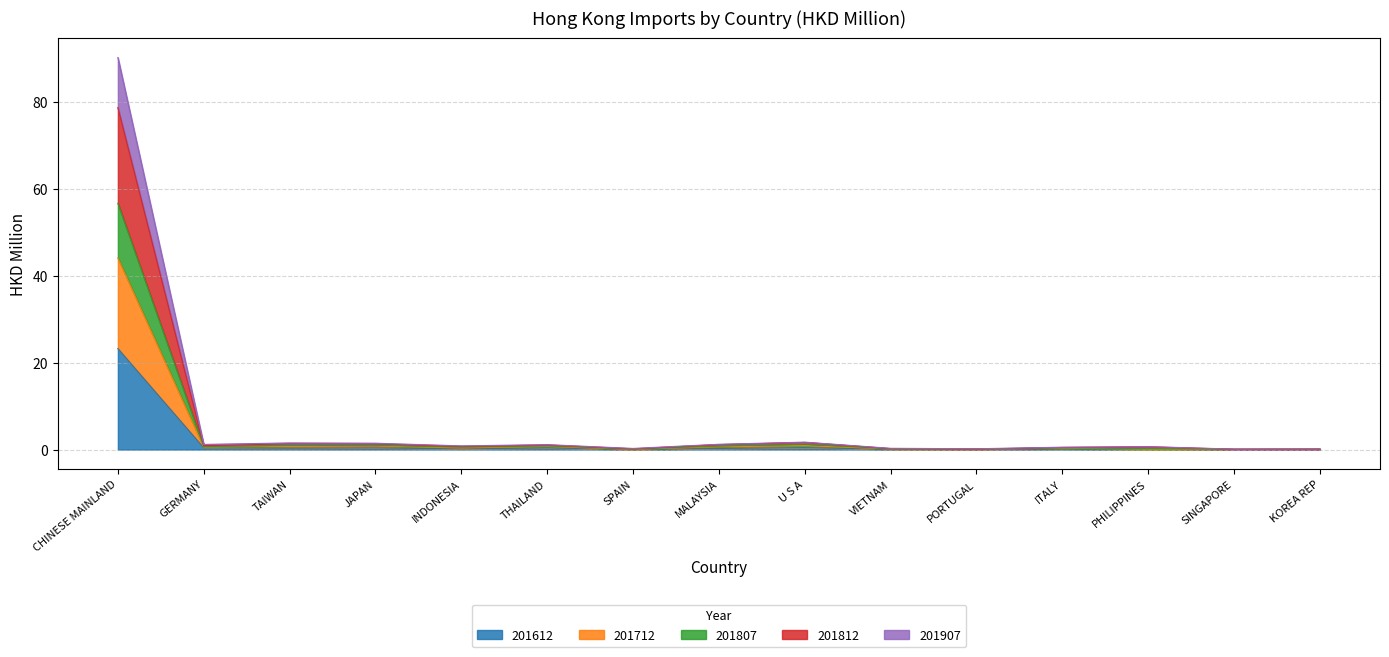

True or false: 201612 and 201812 intersect in this chart.

False